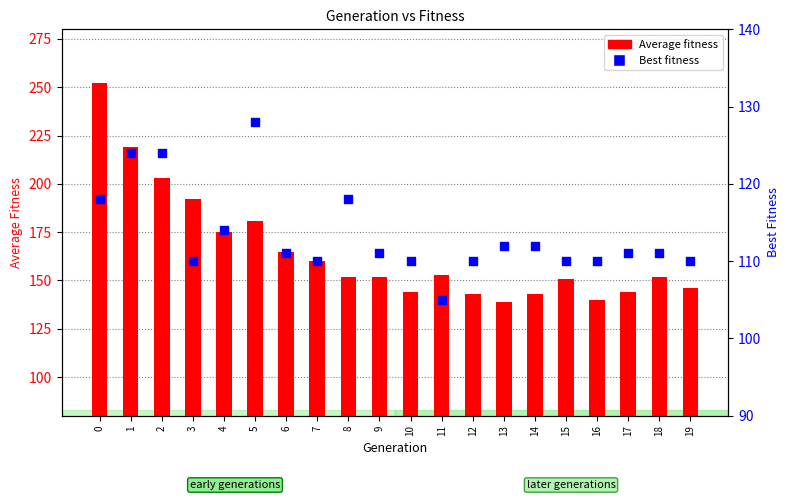

At how many categories does at least one series exceed 109?

20